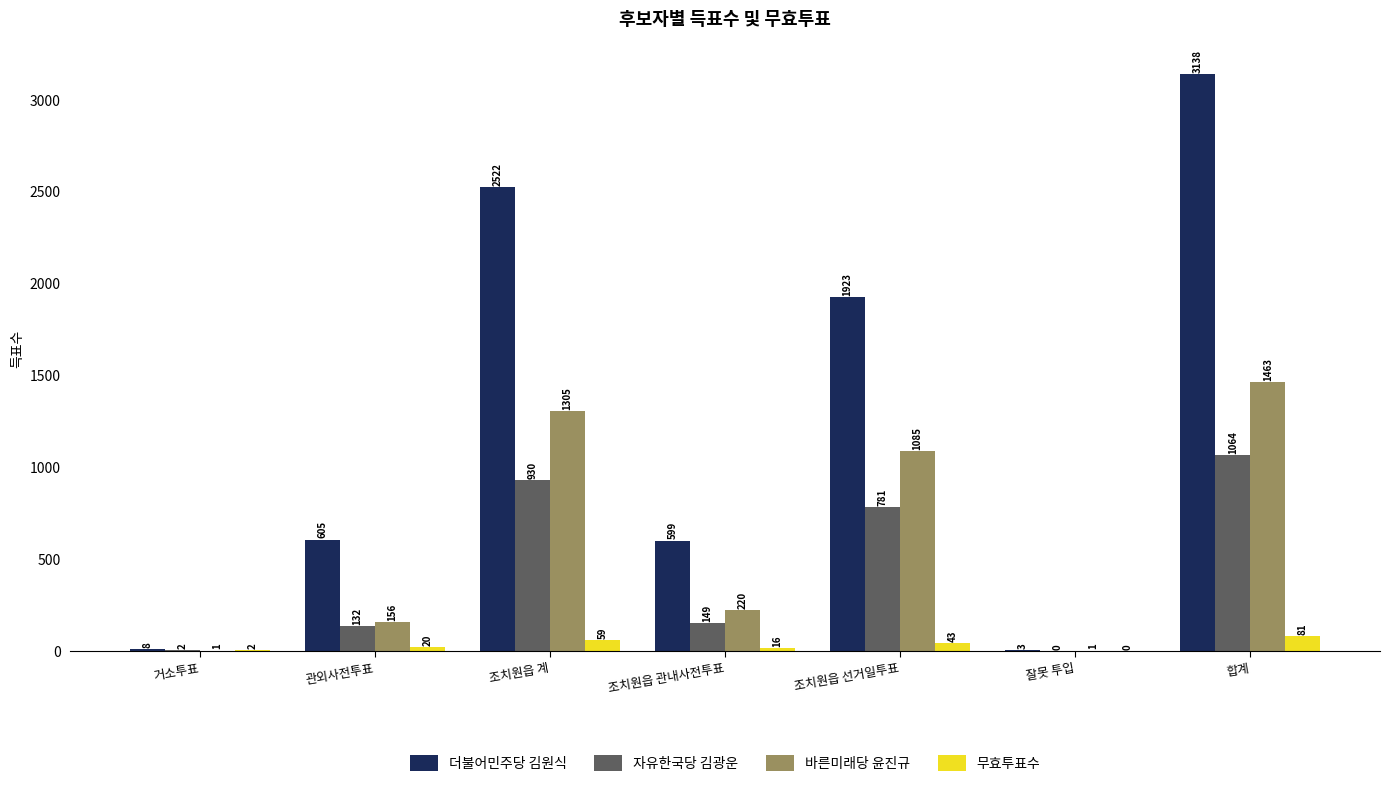

At which label does 자유한국당 김광운 first exceed 149?

조치원읍 계